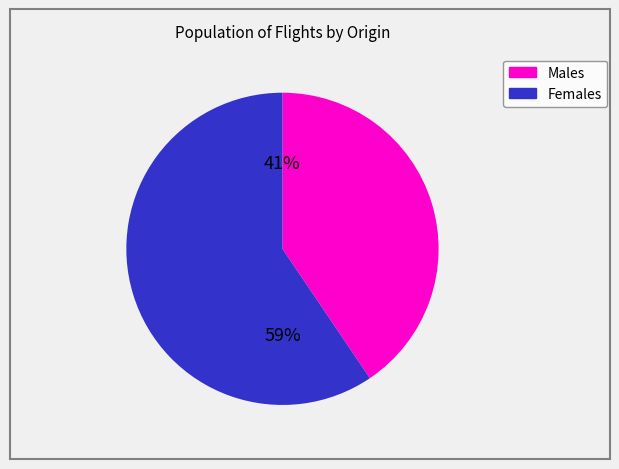

Does any single category account for the majority?

Yes